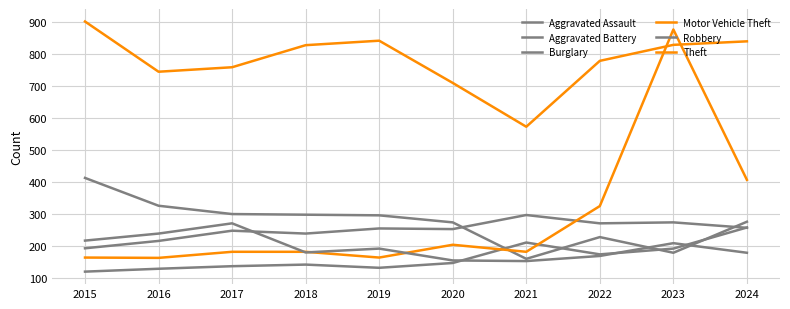

How many interior local valleys does the Theft series have?

2